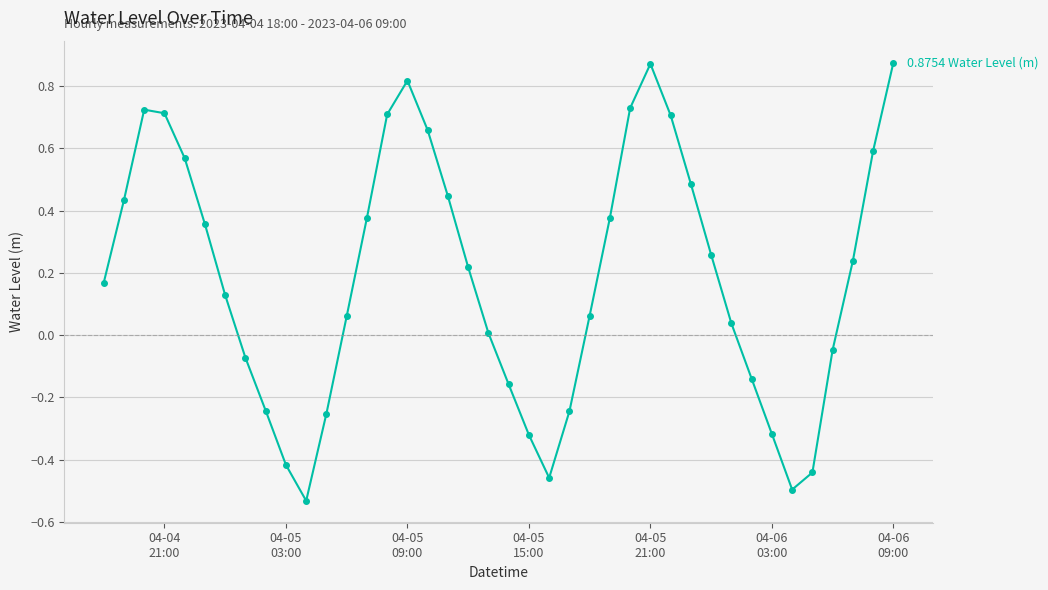

What is the difference between the maximum and minimum values?

1.4